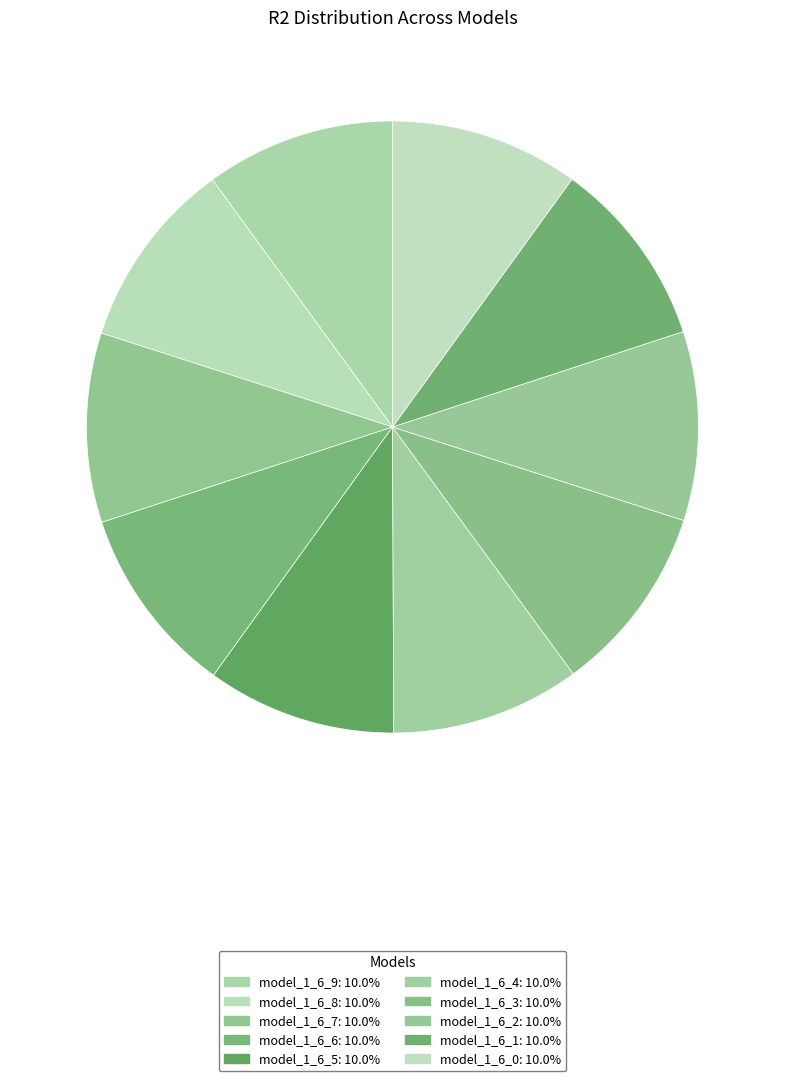

Does any single category account for the majority?

No